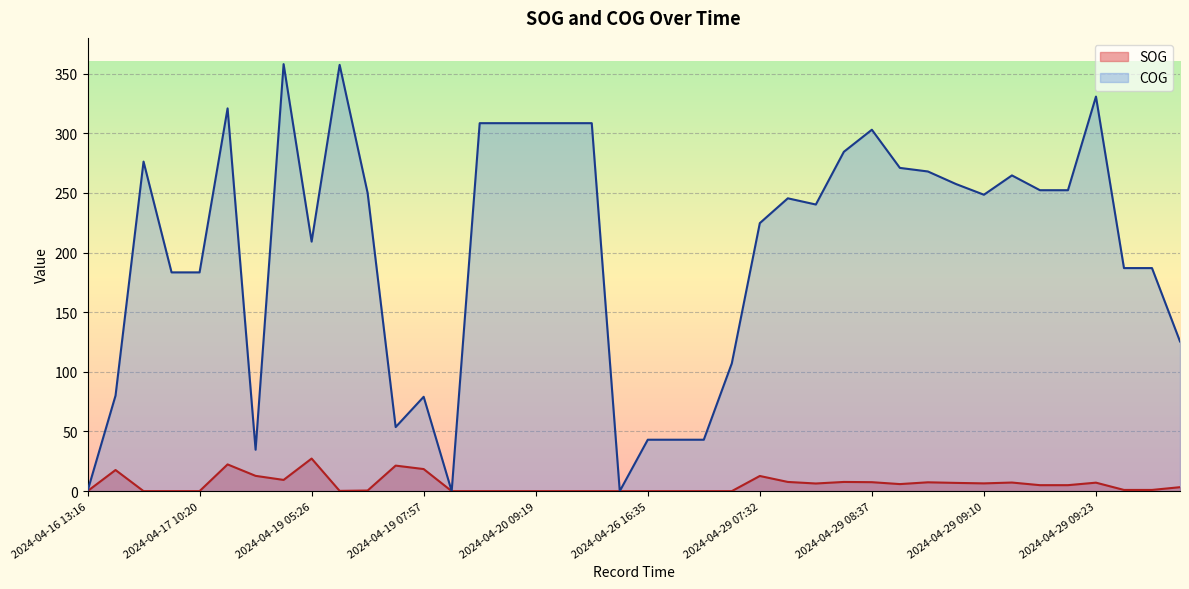

True or false: COG has a value of 280.7 at 2024-04-29 09:27.

False